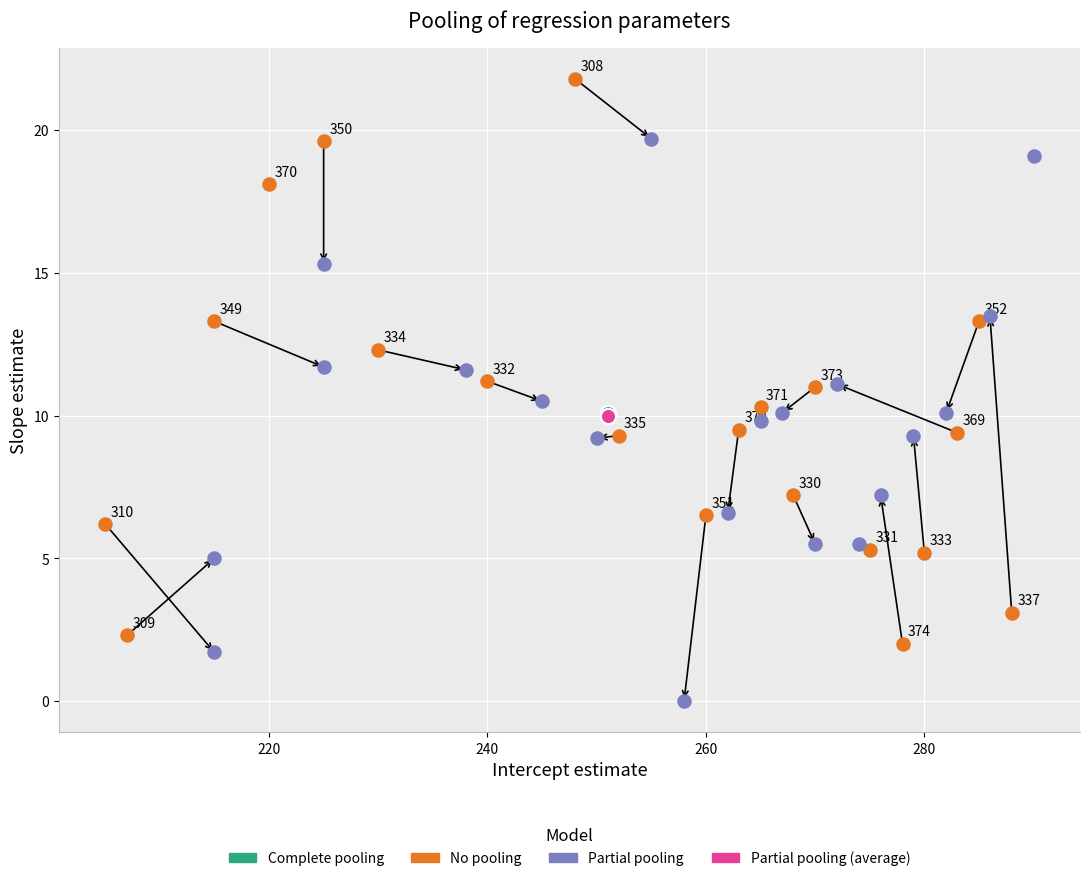

What are all the series names shown in the legend?

Complete pooling, No pooling, Partial pooling, Partial pooling (average)